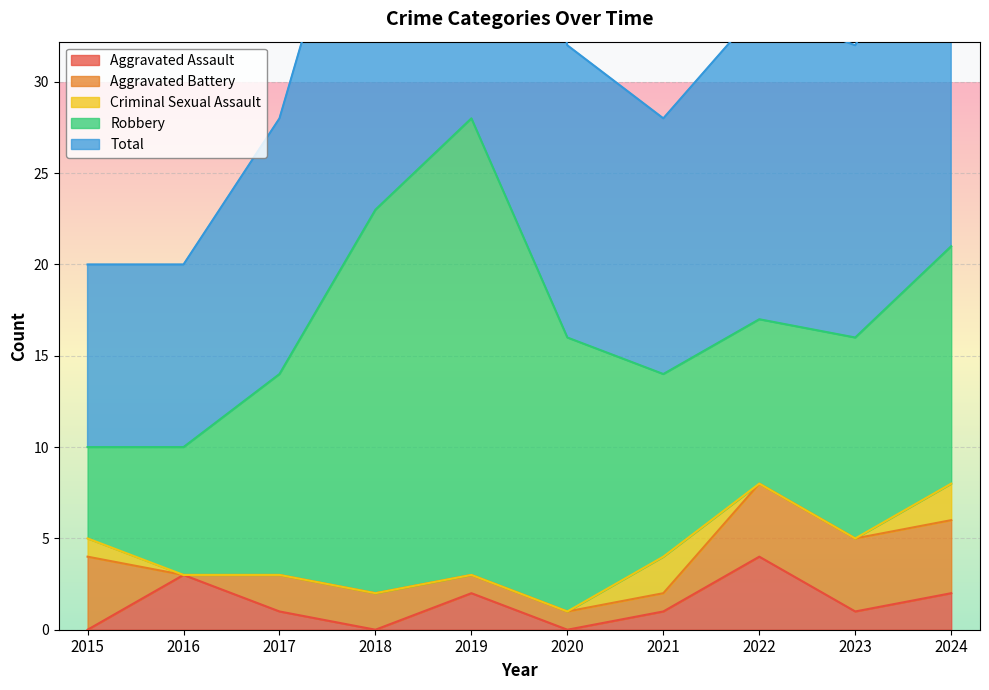

What is the value of the Aggravated Assault point at the 9th from the left?

1